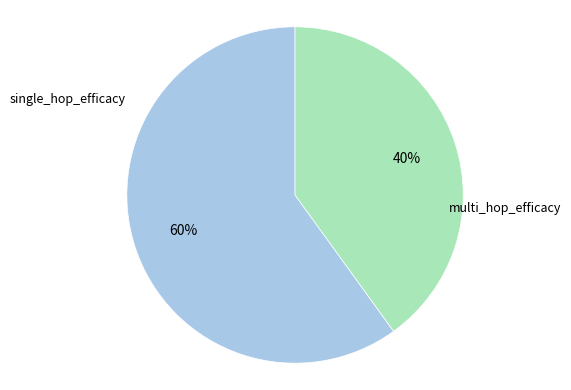

To the nearest percent, what percentage of the pie is single_hop_efficacy?

60%